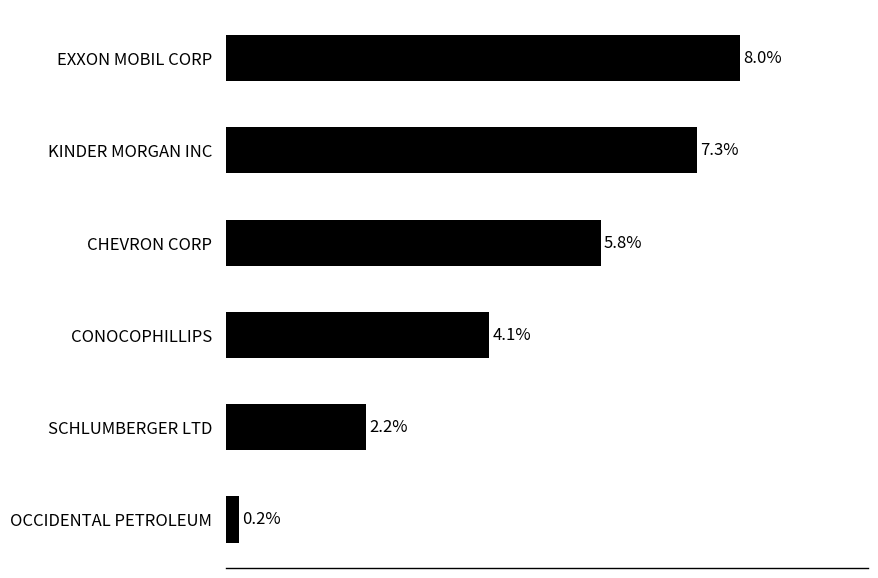

Which has a higher value, EXXON MOBIL CORP or KINDER MORGAN INC?

EXXON MOBIL CORP